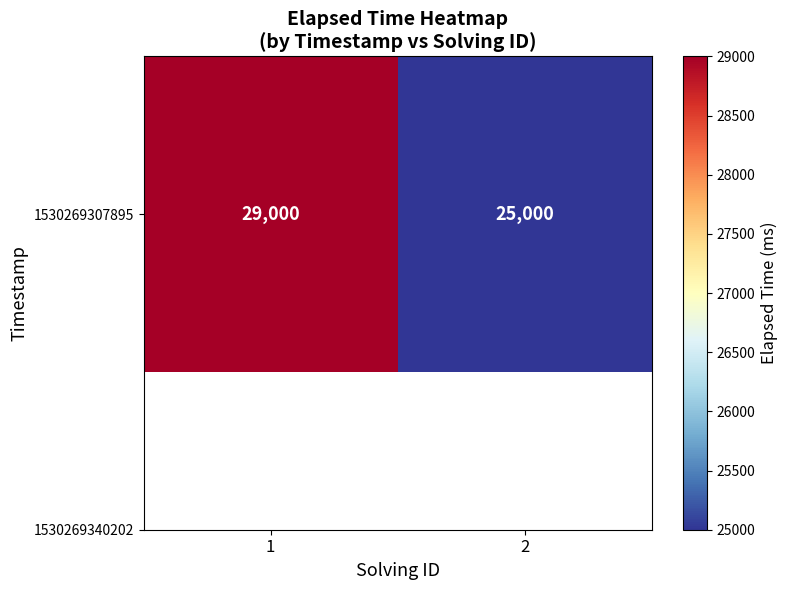

Is it true that the value at 2 is 32677?

False